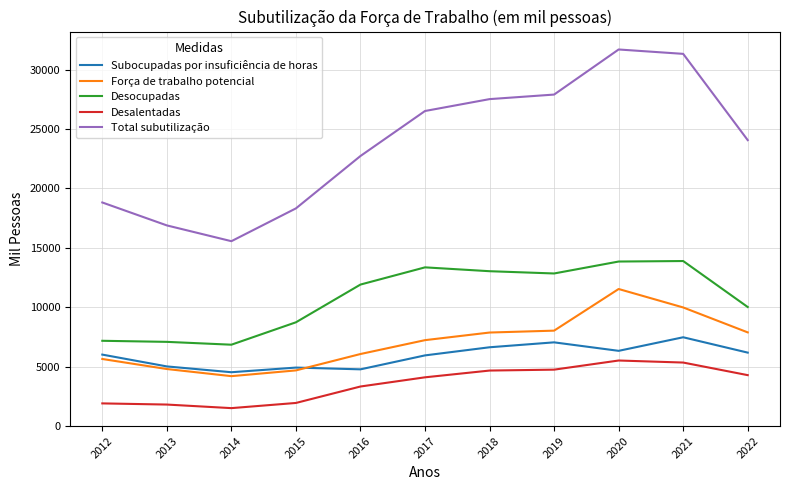

What is the difference between the maximum and minimum values in the Desocupadas series?

7046.0